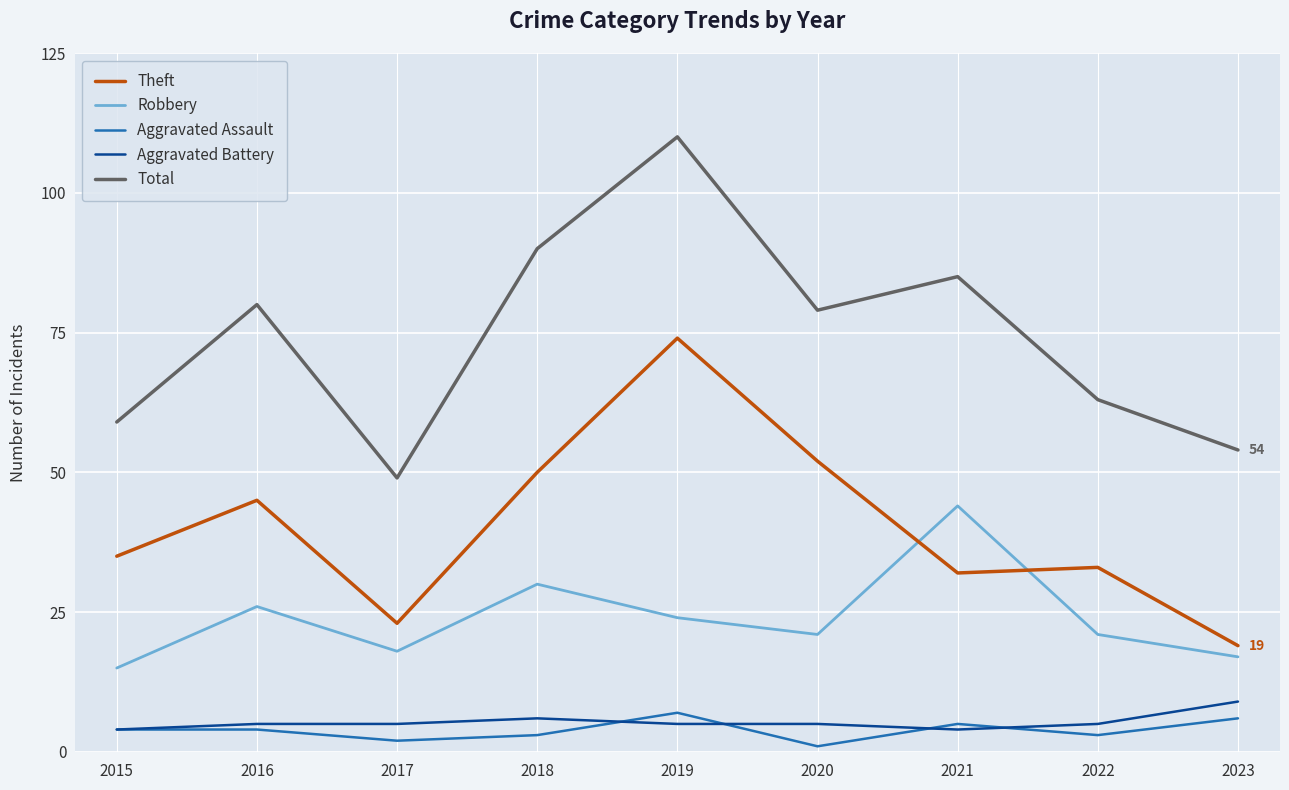

Read the Total value at 2018.

90